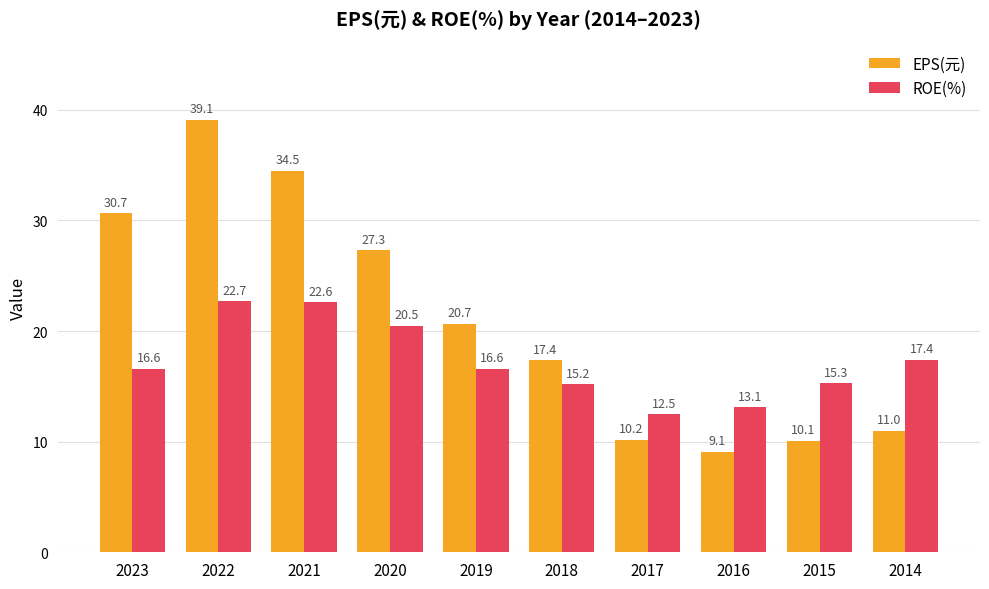

What are all the series names shown in the legend?

EPS(元), ROE(%)